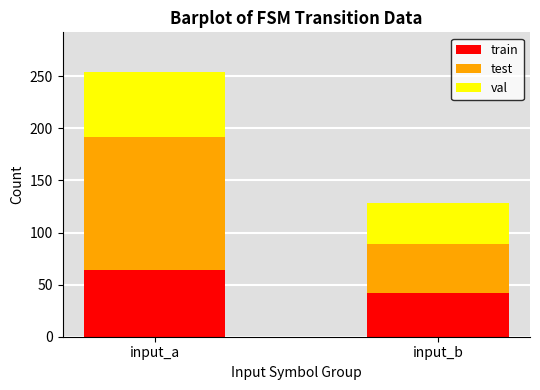

At which category is the sum across all series the highest?

input_a